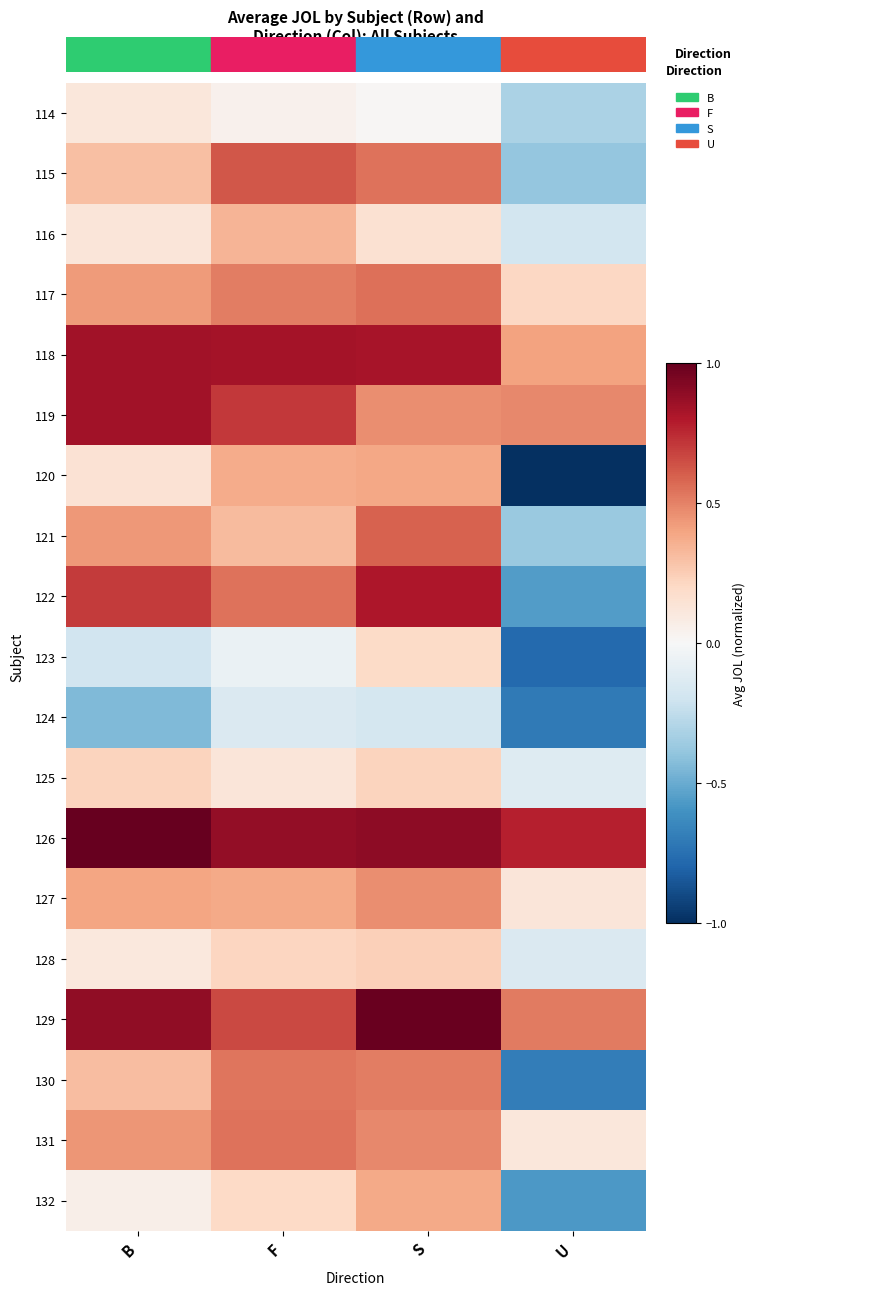

Reading left to right, list all the values displayed in this chart.

114: B=0.1	F=0.0	S=0.0	U=-0.3
115: B=0.3	F=0.6	S=0.5	U=-0.4
116: B=0.1	F=0.3	S=0.2	U=-0.2
117: B=0.4	F=0.5	S=0.6	U=0.2
118: B=0.8	F=0.8	S=0.8	U=0.4
119: B=0.8	F=0.7	S=0.5	U=0.5
120: B=0.1	F=0.4	S=0.4	U=-1.0
121: B=0.4	F=0.3	S=0.6	U=-0.4
122: B=0.7	F=0.5	S=0.8	U=-0.6
123: B=-0.2	F=-0.1	S=0.2	U=-0.8
124: B=-0.4	F=-0.1	S=-0.2	U=-0.7
125: B=0.2	F=0.1	S=0.2	U=-0.1
126: B=1.0	F=0.9	S=0.9	U=0.8
127: B=0.4	F=0.4	S=0.5	U=0.1
128: B=0.1	F=0.2	S=0.2	U=-0.1
129: B=0.9	F=0.7	S=1.0	U=0.5
130: B=0.3	F=0.5	S=0.5	U=-0.7
131: B=0.4	F=0.5	S=0.5	U=0.1
132: B=0.1	F=0.2	S=0.4	U=-0.6